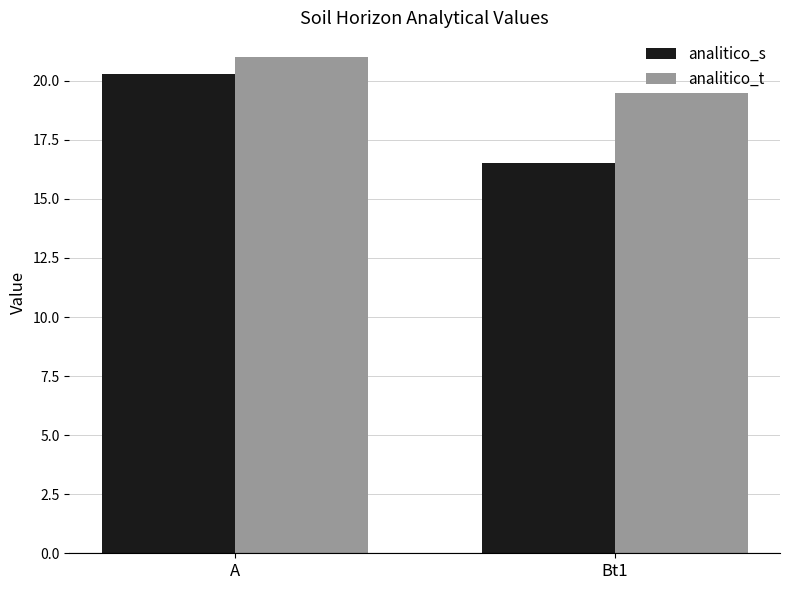

What is the difference between the highest and lowest values at Bt1?

3.0